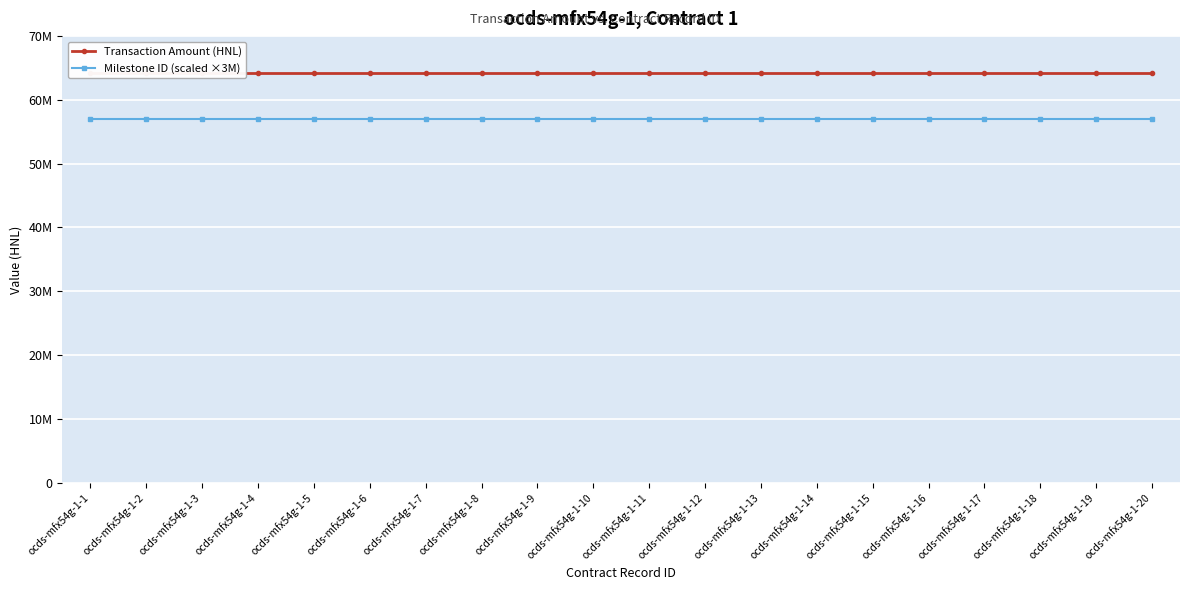

How many series are shown in this chart?

2